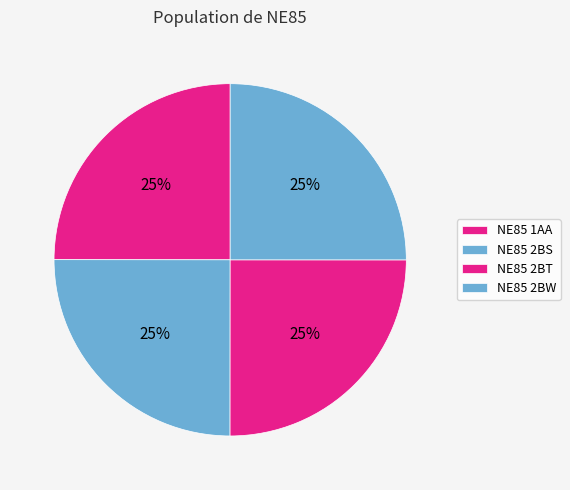

Count the number of slices in the pie.

4